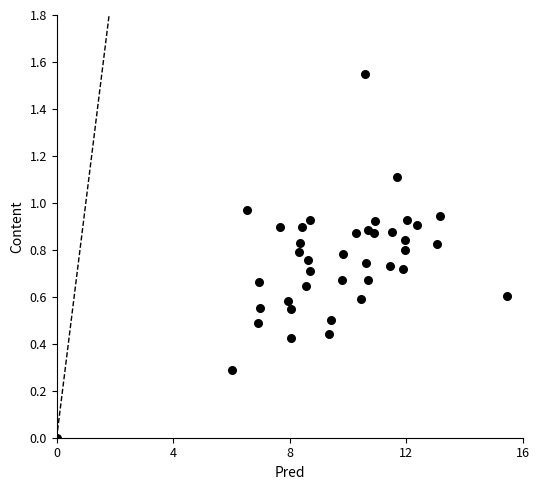

What is the range of X values (max minus min)?

15.4